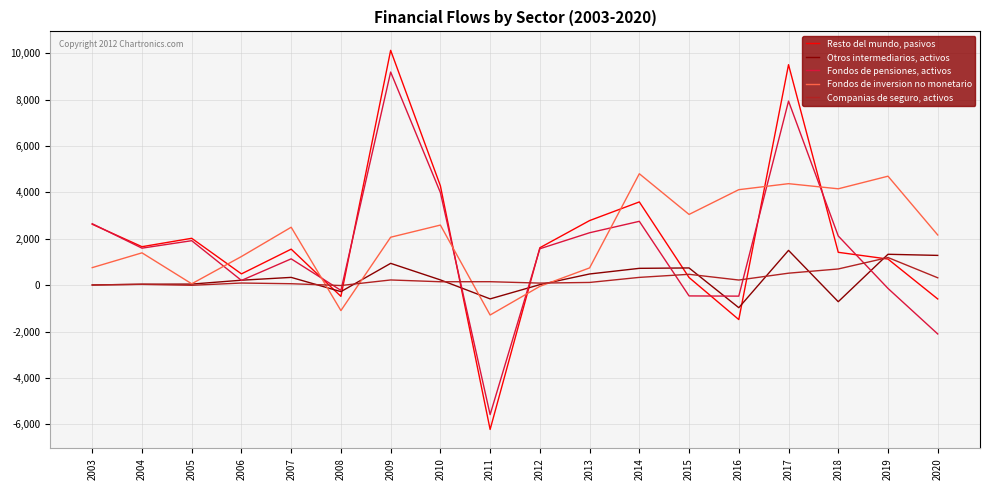

Is the value of Resto del mundo, pasivos at 2009 greater than the value of Otros intermediarios, activos at 2008?

Yes